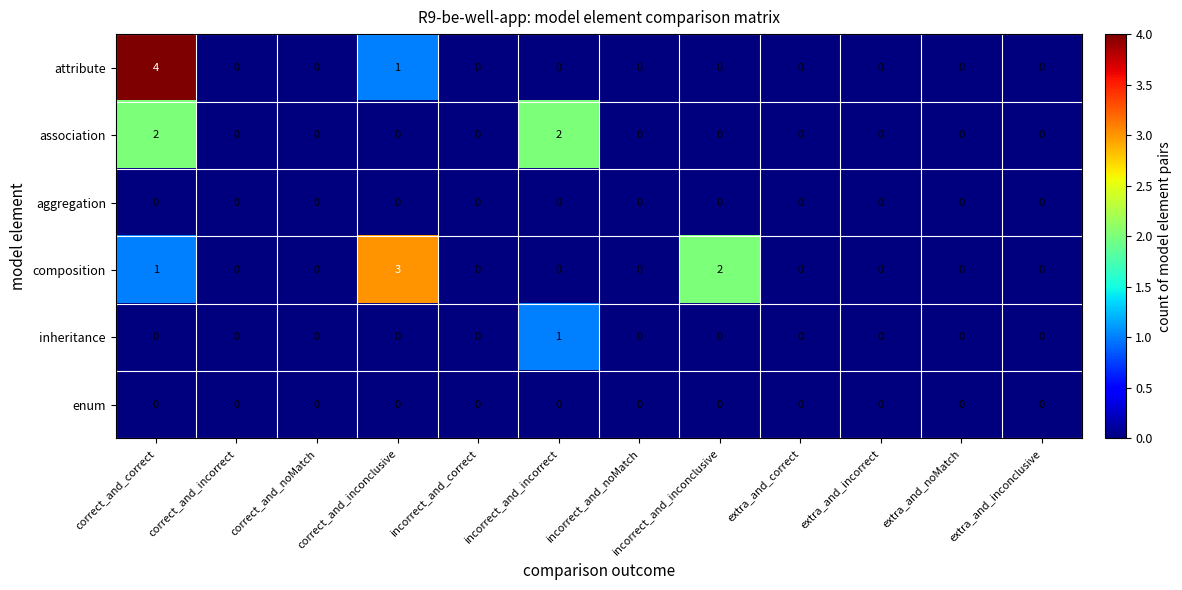

What is the sum of all attribute values?

5